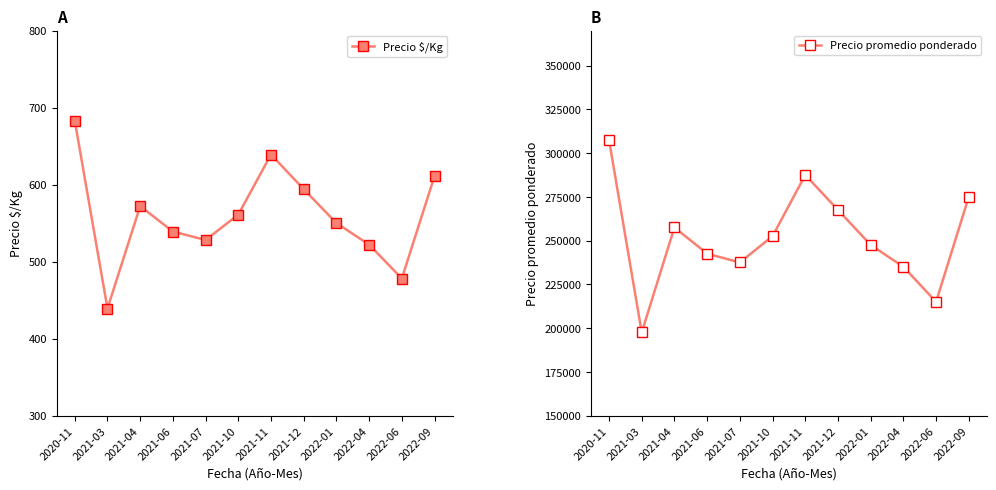

How many interior local valleys does the Precio $/Kg series have?

3